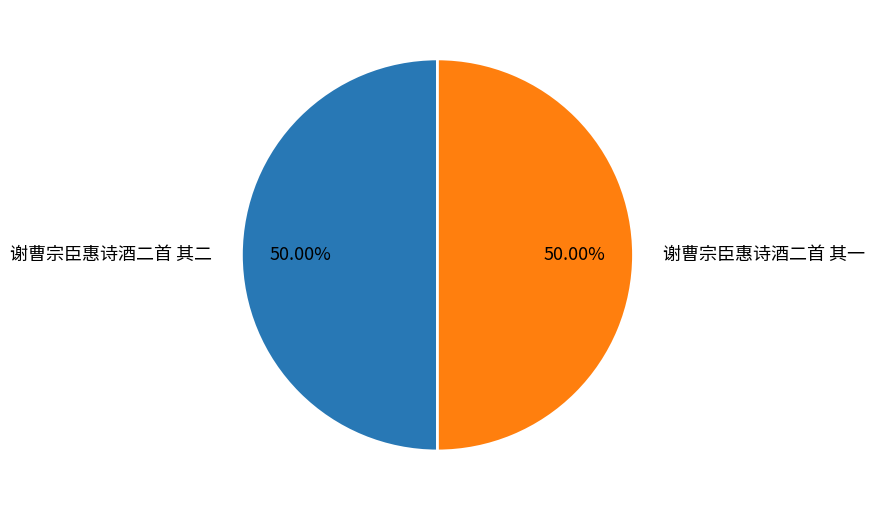

How many slices are in this pie chart?

2